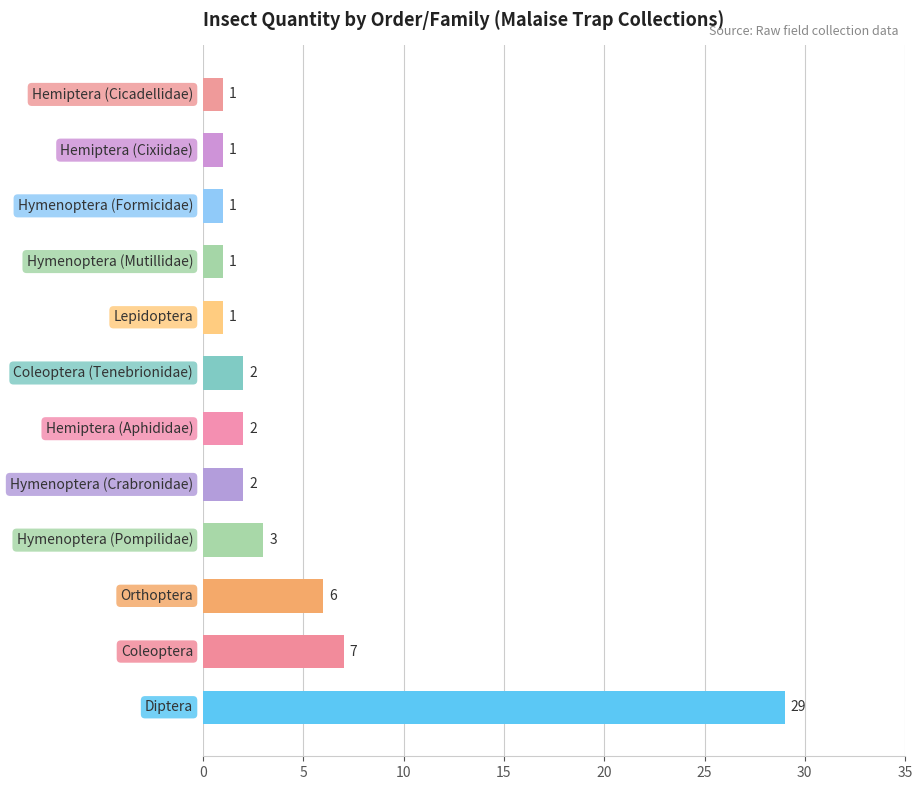

What is the difference between the maximum and minimum values?

28